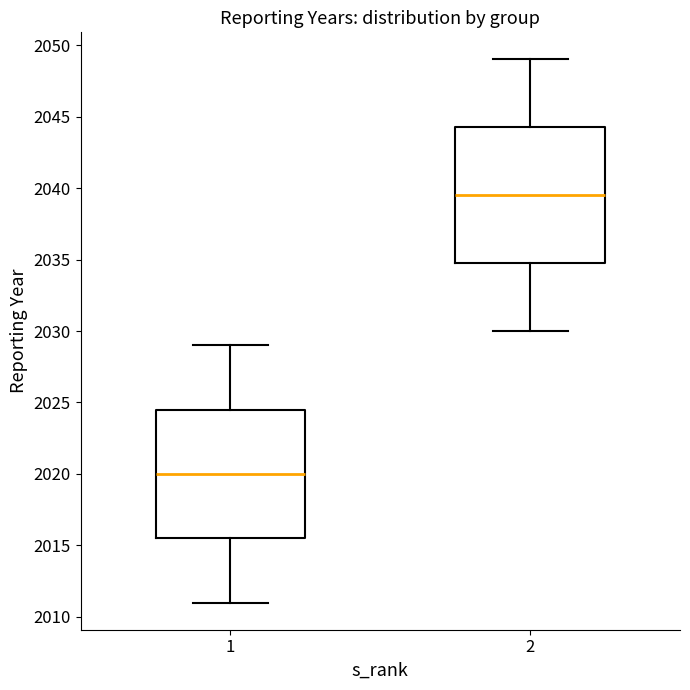

Reading left to right, transcribe this box plot: for each box, give where its median line is, the range the box spans, and where its two whiskers end, as read against the y-axis. The values are not printed on the chart, so give them approximately, as read against the axis.

1: median 2020.0, box 2015.5 to 2024.5, whiskers 2011.0 to 2029.0
2: median 2039.5, box 2035.0 to 2044.5, whiskers 2030.0 to 2049.0